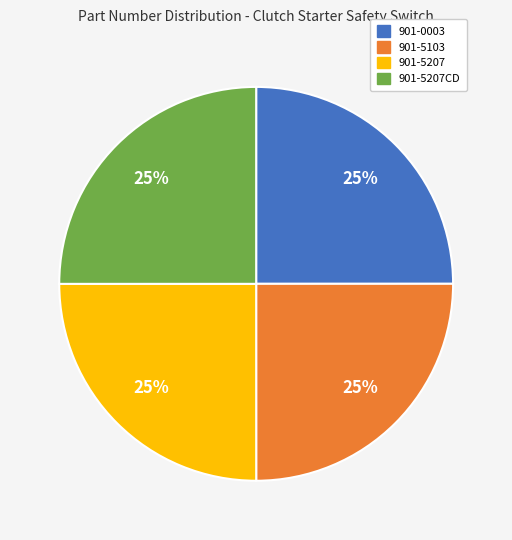

Does any single category account for the majority?

No